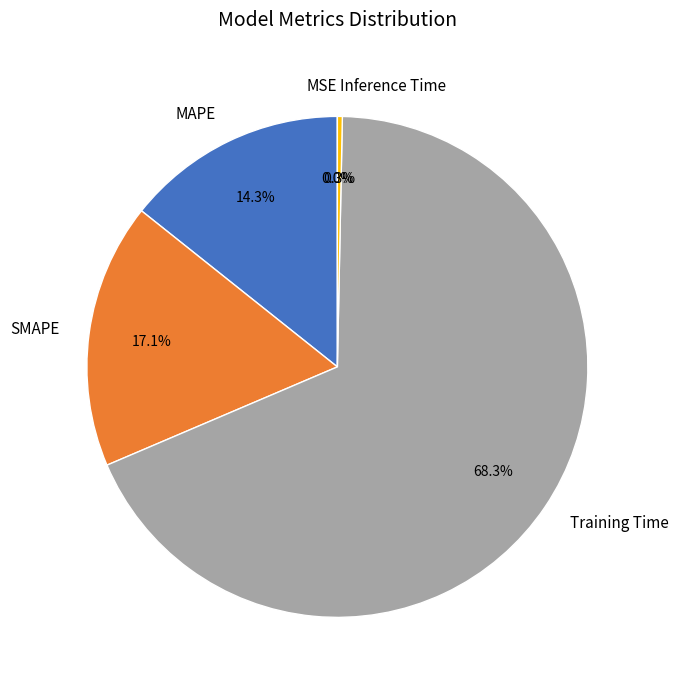

What is the total percentage of Training Time and SMAPE?

85.4%